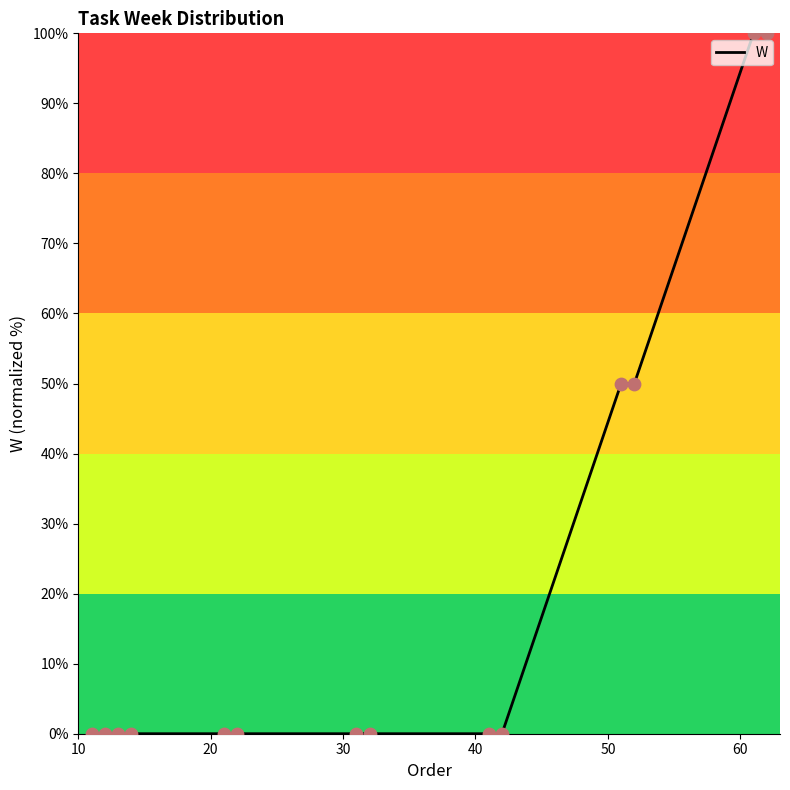

Which has a higher value, 14 or 21?

14